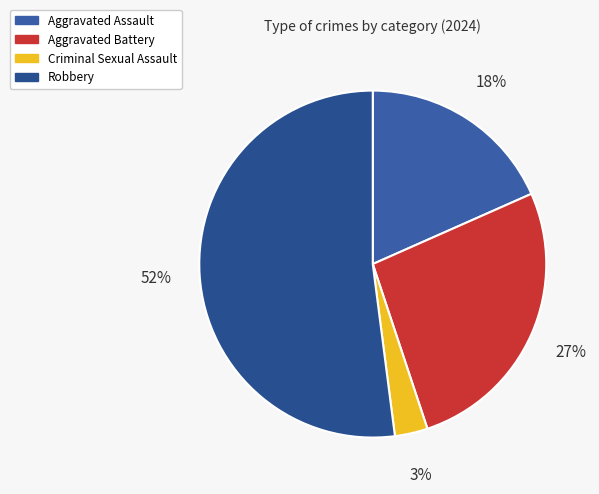

Is Robbery the majority of the pie?

Yes